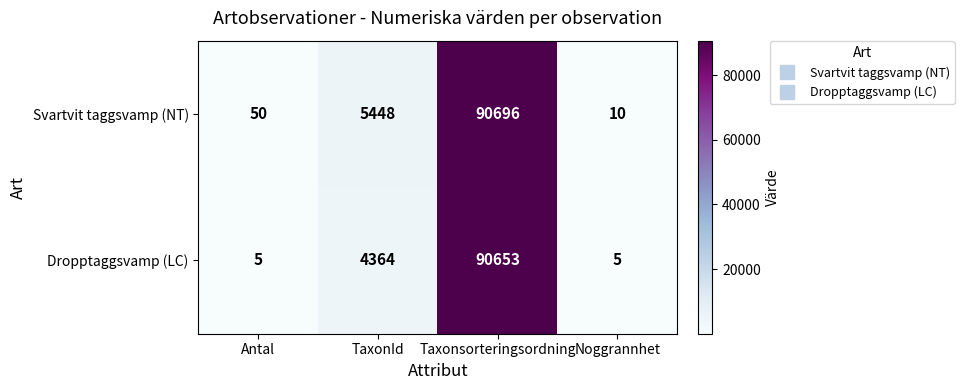

How many data points in Svartvit taggsvamp (NT) are less than 5448?

2